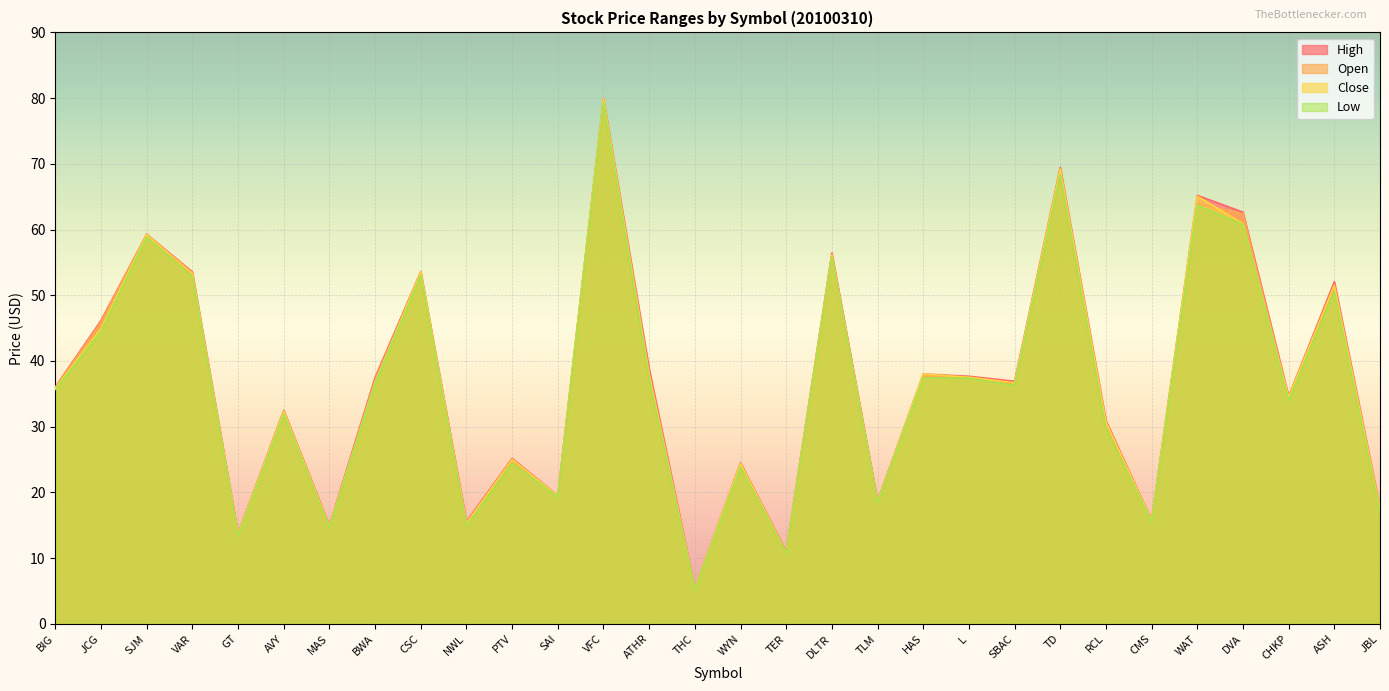

Is it true that Close equals 109.0 at DVA?

False